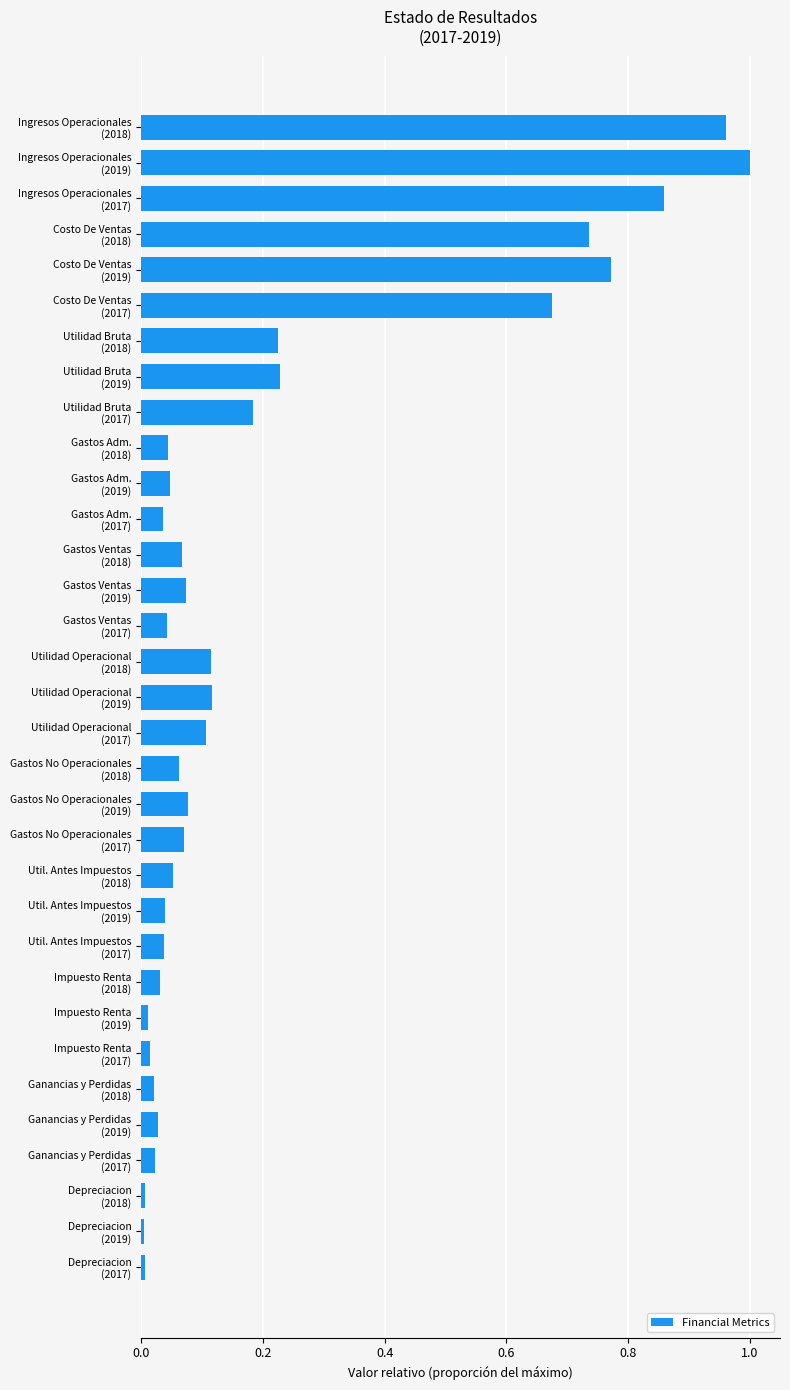

What is the sum of all values?

6.8